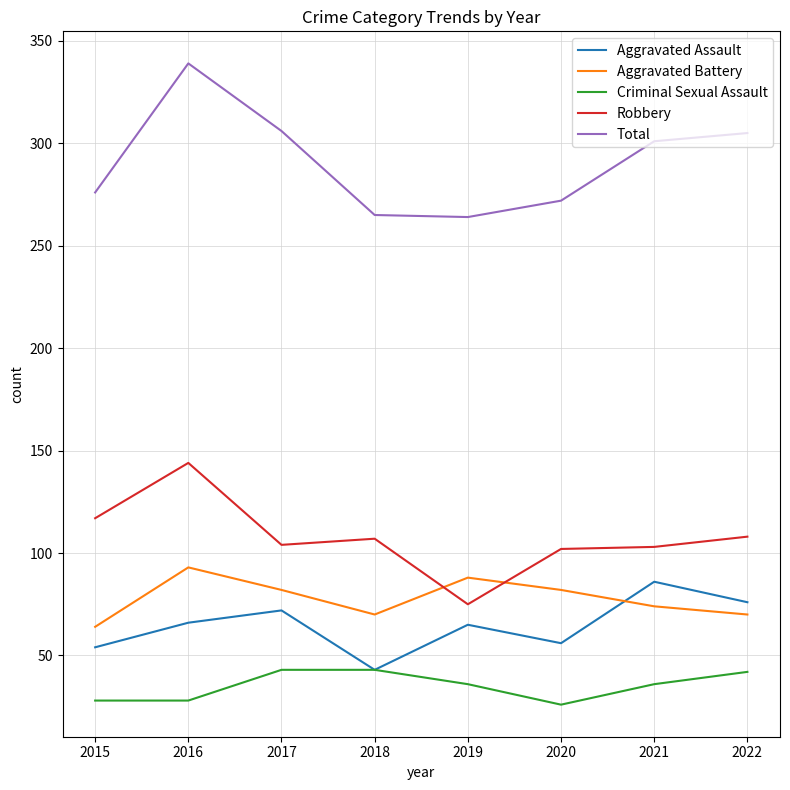

What is the maximum value shown in the chart?

339